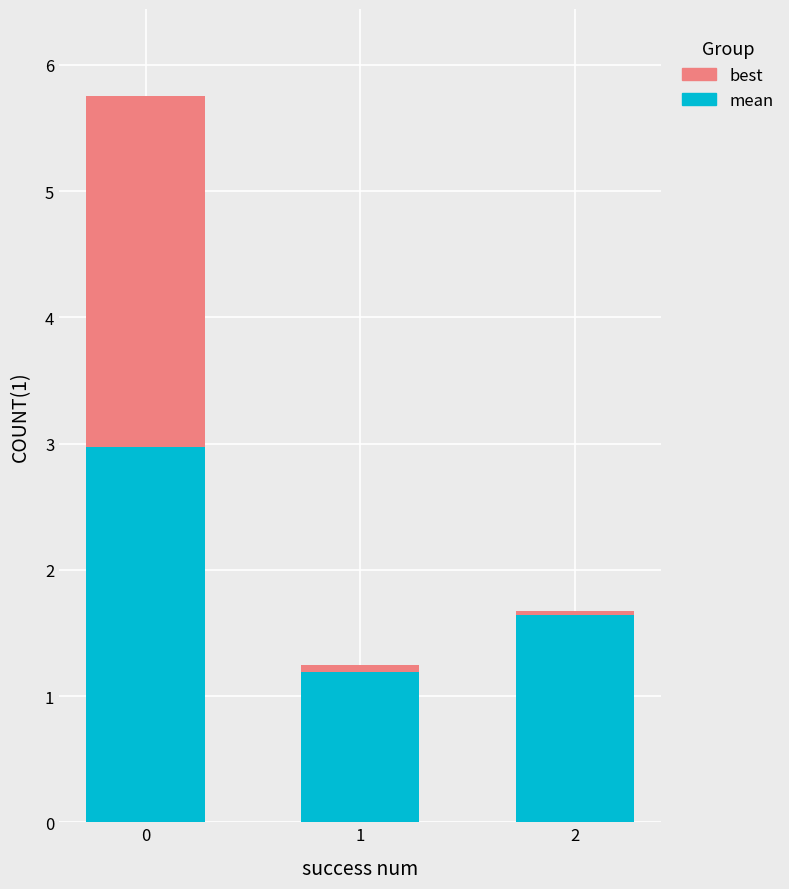

What are all the series names shown in the legend?

best, mean